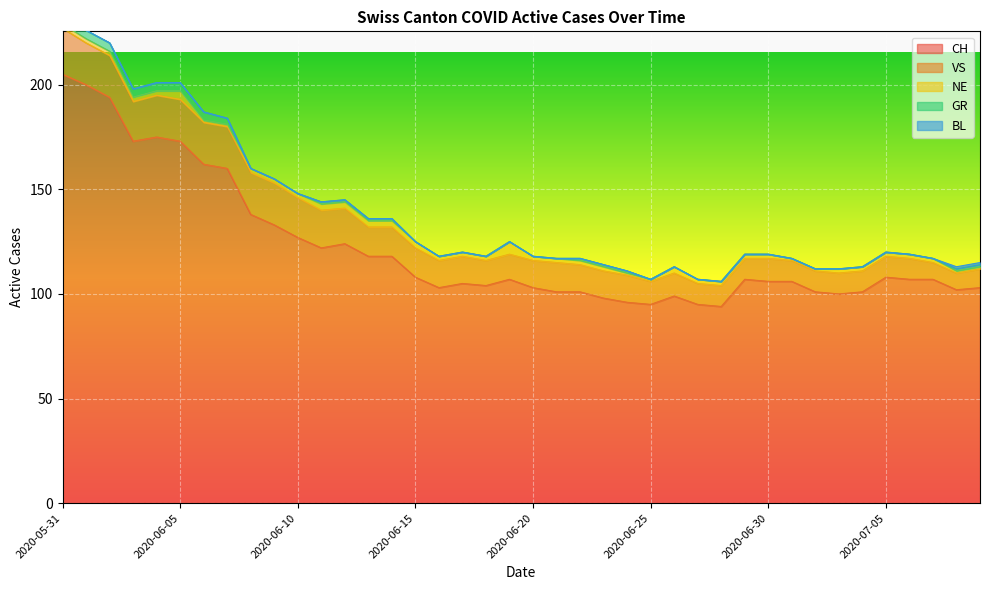

What is the total value across all series at 2020-06-01?

226